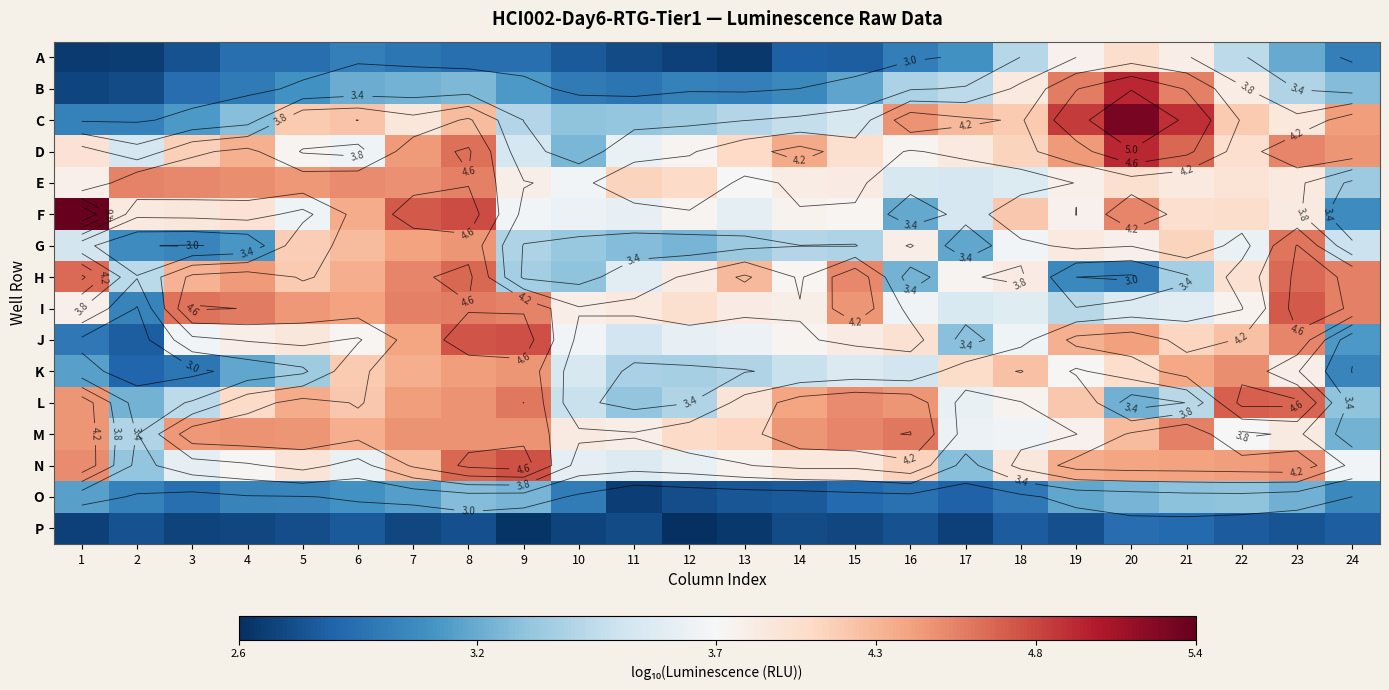

At which label does O reach its minimum?

11